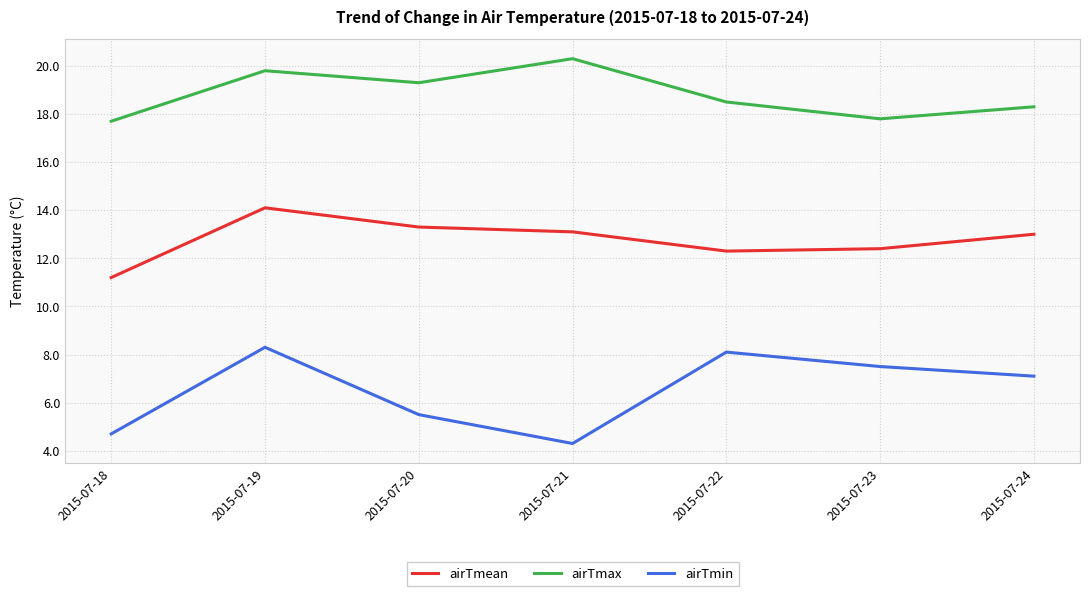

Count the airTmax values in the range 17 to 19.

4